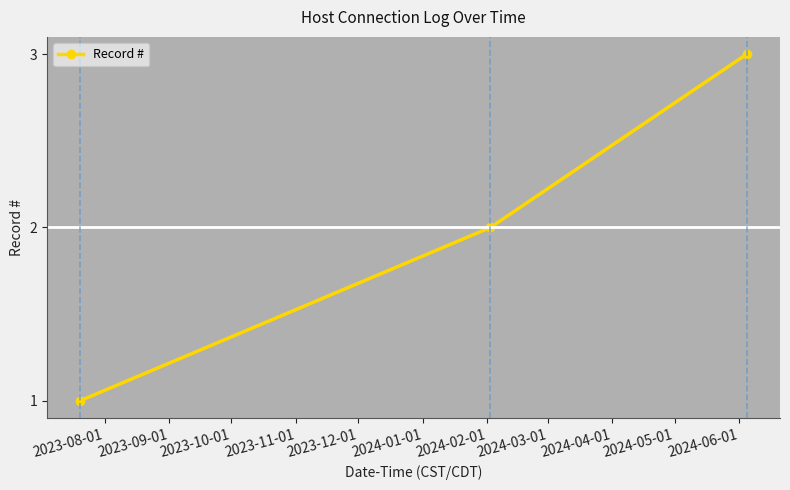

What is the sum of all values?

6